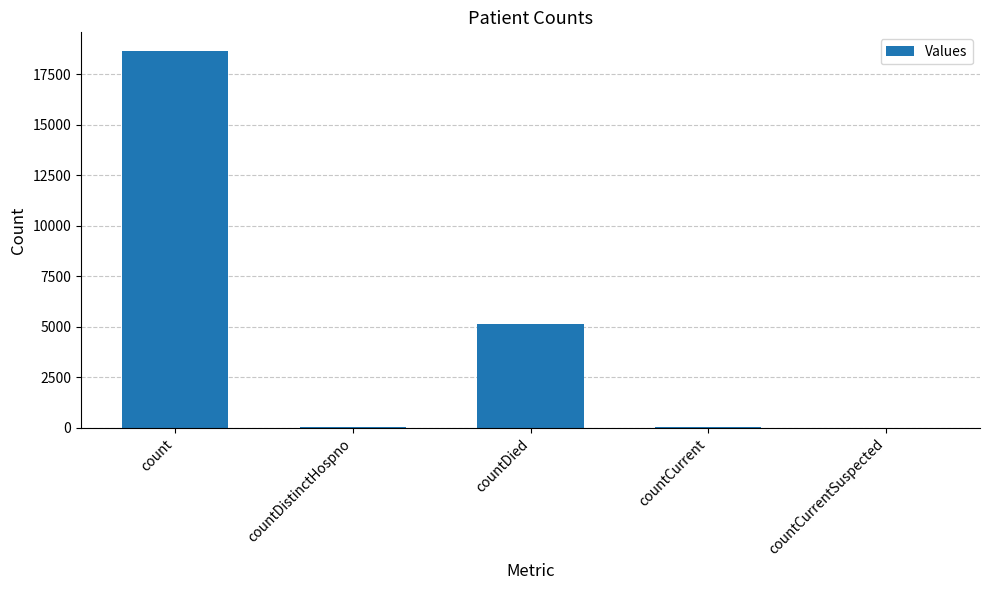

What is the difference between the values at count and countCurrentSuspected?

18643